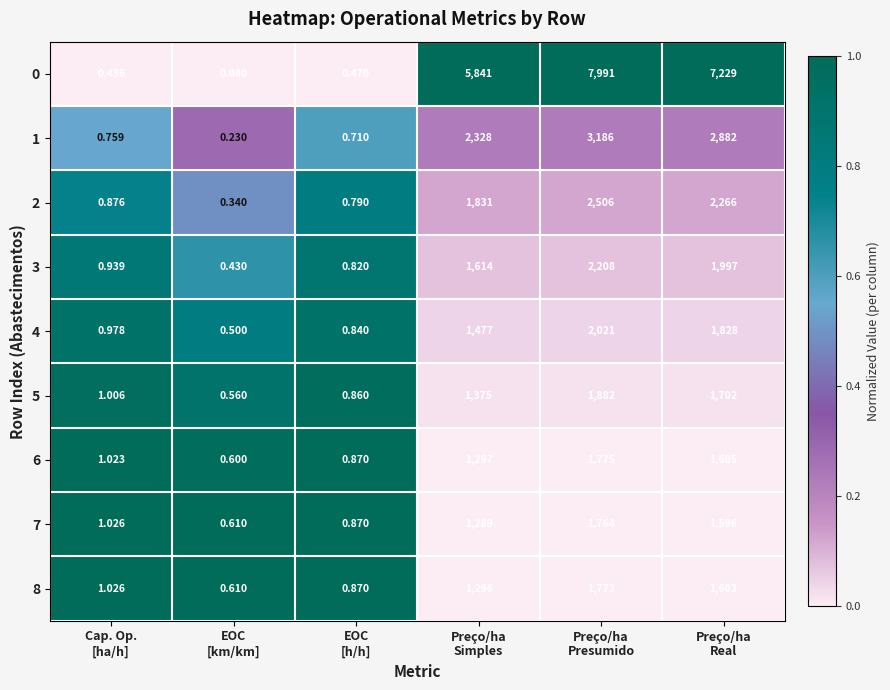

Which series has the largest total across all categories?

0